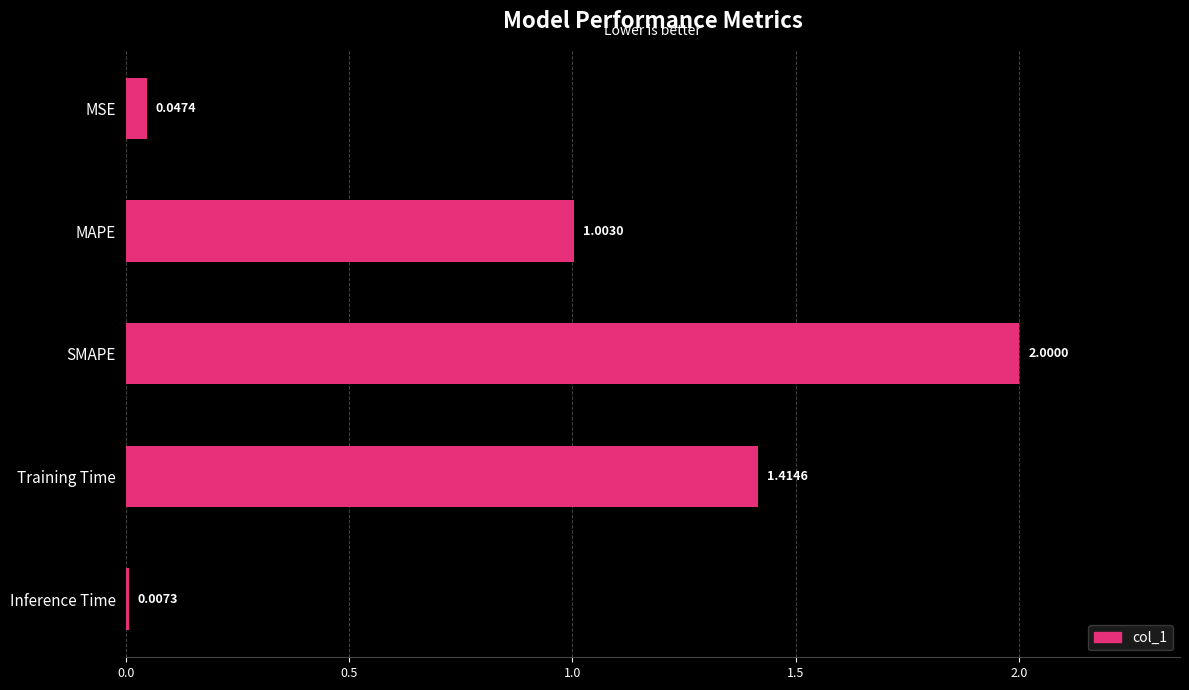

What is the difference between the values at Training Time and MAPE?

0.4